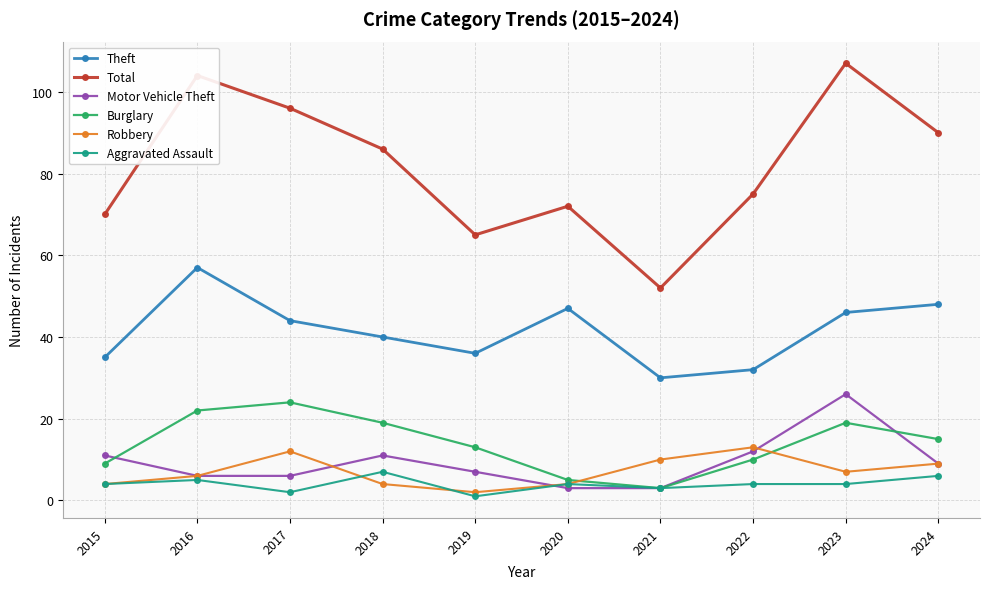

What is the maximum value shown in the chart?

107